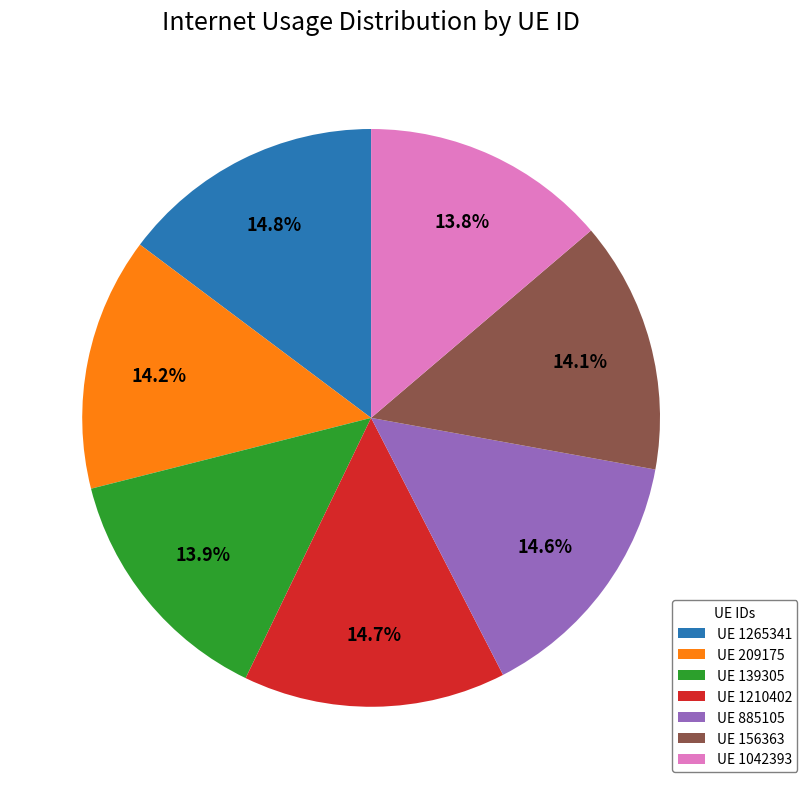

To the nearest percent, what is the difference between the largest and smallest slice percentages?

1%